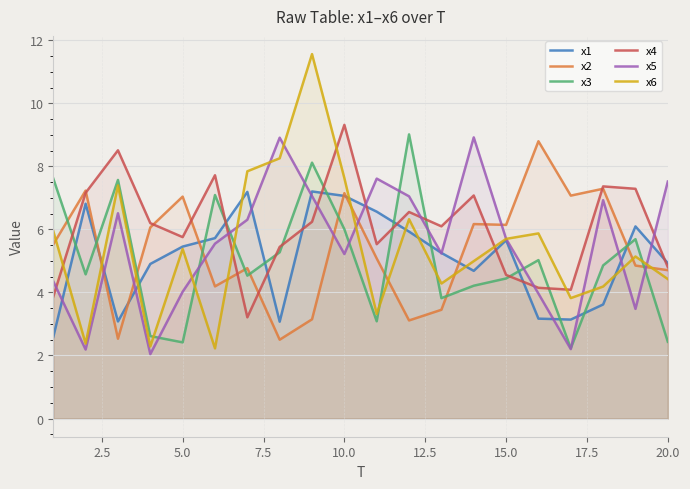

Between 5.0 and 10.0, which series saw the biggest shift?

x3